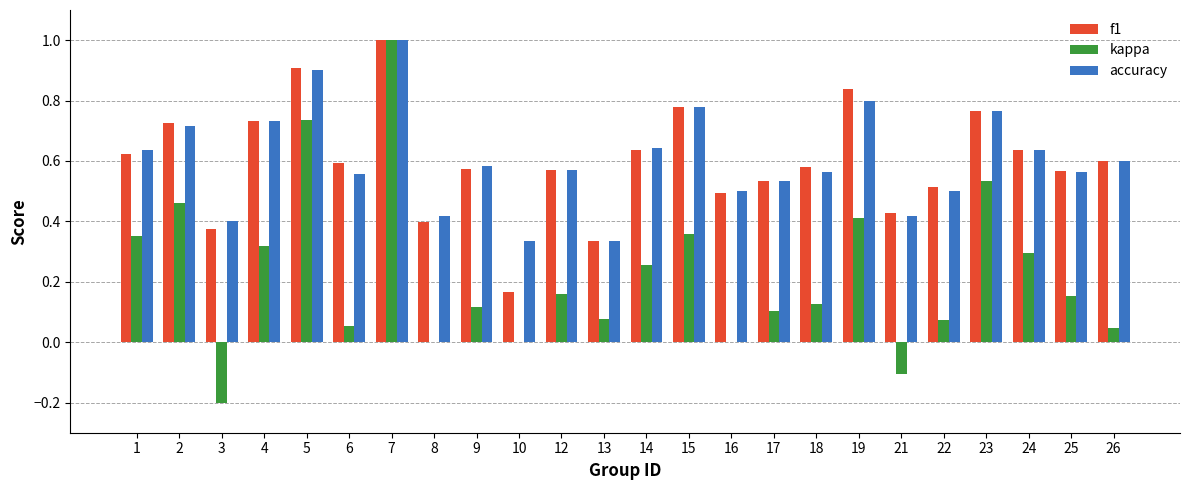

The value of f1 at 18 is 1.0. True or false?

False